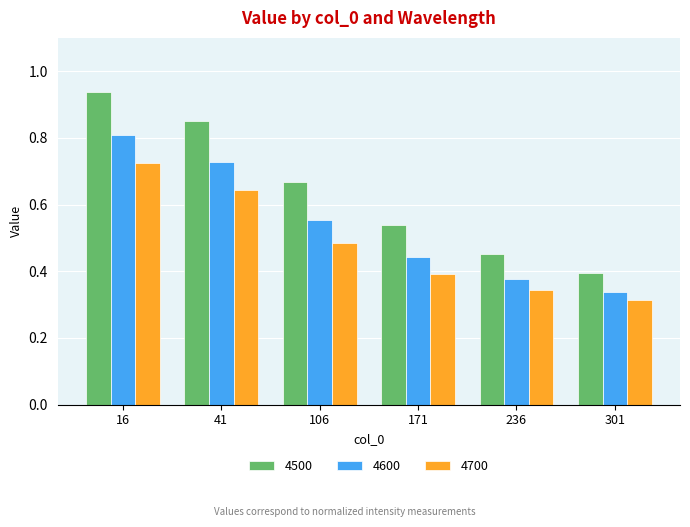

Rank the series at 171 from highest to lowest value.

4500, 4600, 4700